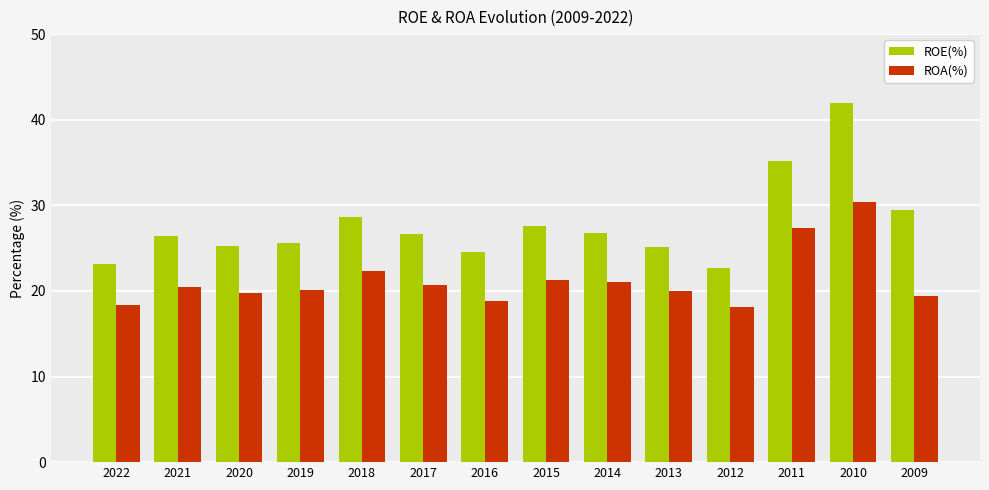

At how many categories does at least one series exceed 21?

14